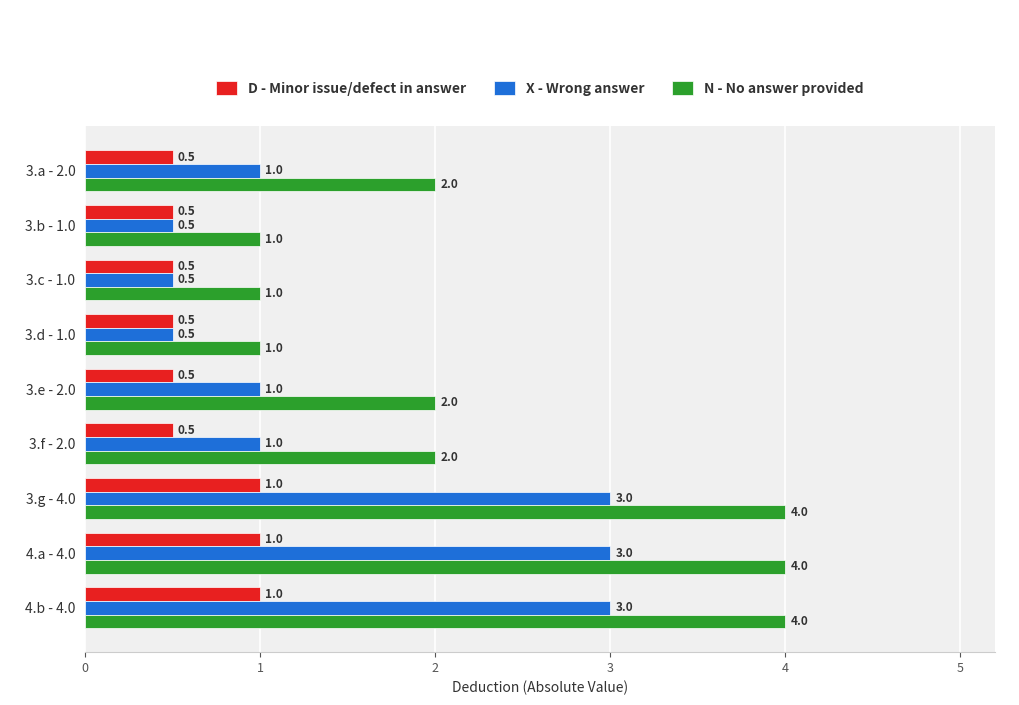

Which series changed the most between 3.a - 2.0 and 3.b - 1.0?

N - No answer provided